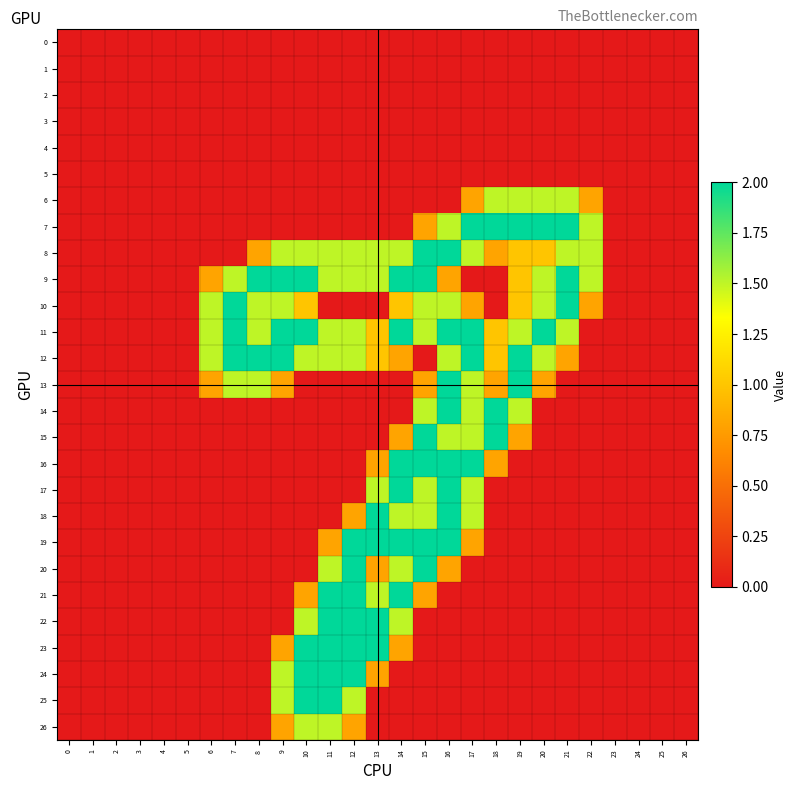

Which series changed the most between 1 and 21?

7